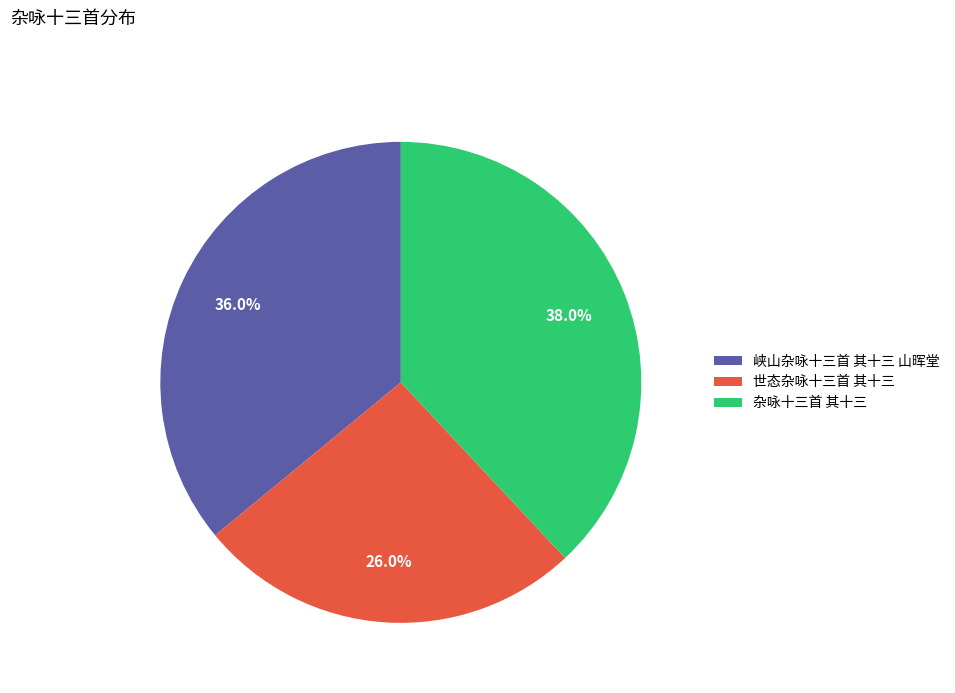

To the nearest percent, what is the difference between the 峡山杂咏十三首 其十三 山晖堂 and 杂咏十三首 其十三 slice percentages?

2%